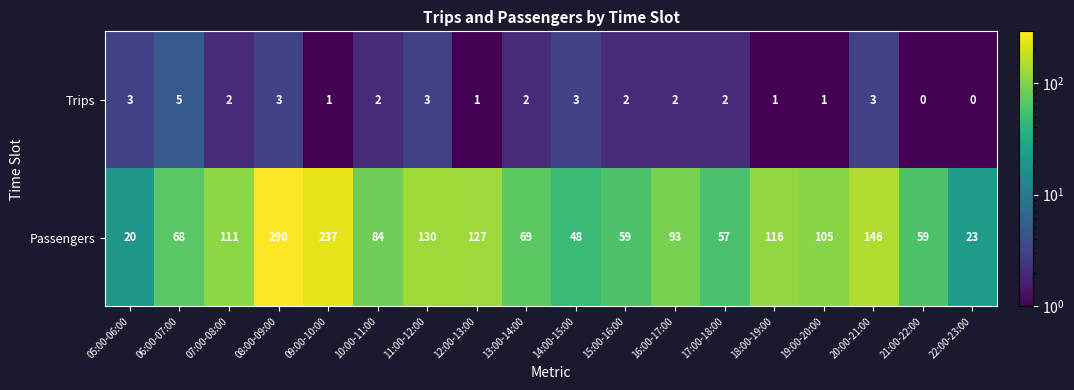

How many categories are shown in the chart?

18